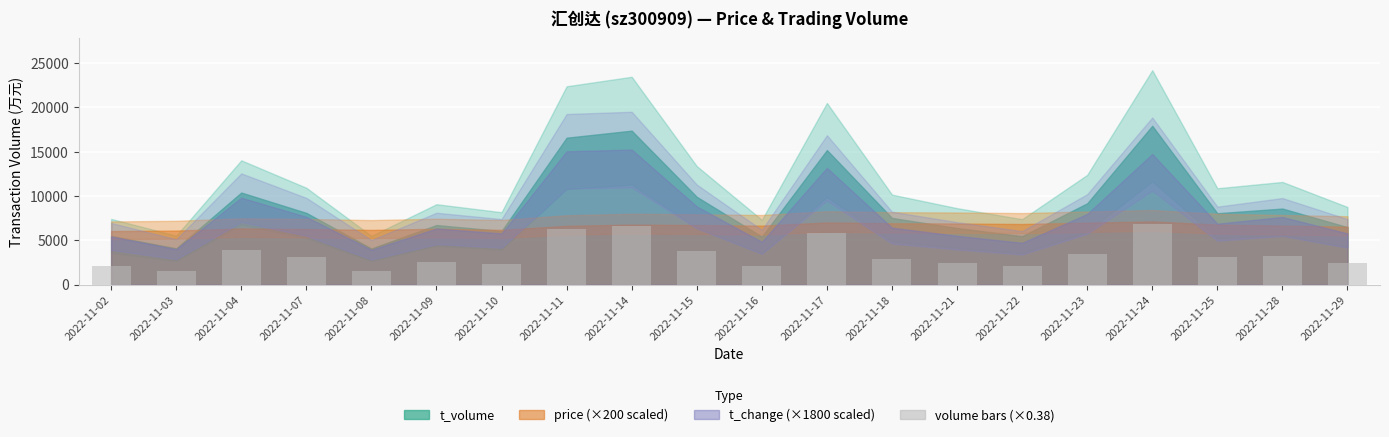

What is the value of the 5th bar from the left?

1548.5